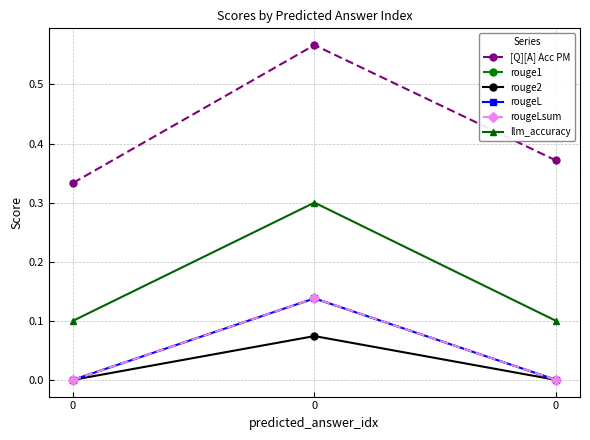

The value of [Q][A] Acc PM at 0 is 0.4. True or false?

False